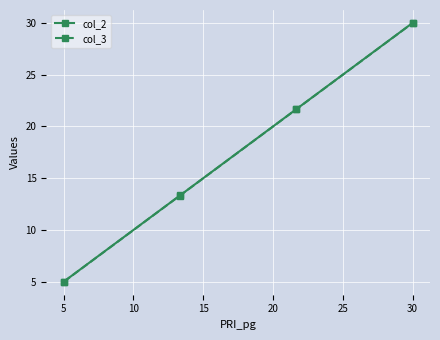

Does the chart display data point markers on the line(s)?

Yes